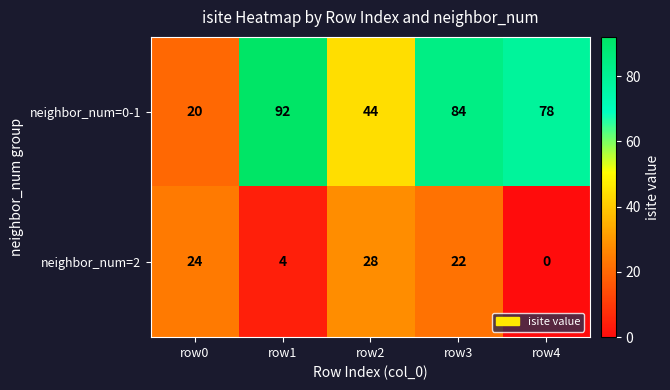

At which category is the sum across all series the highest?

row3